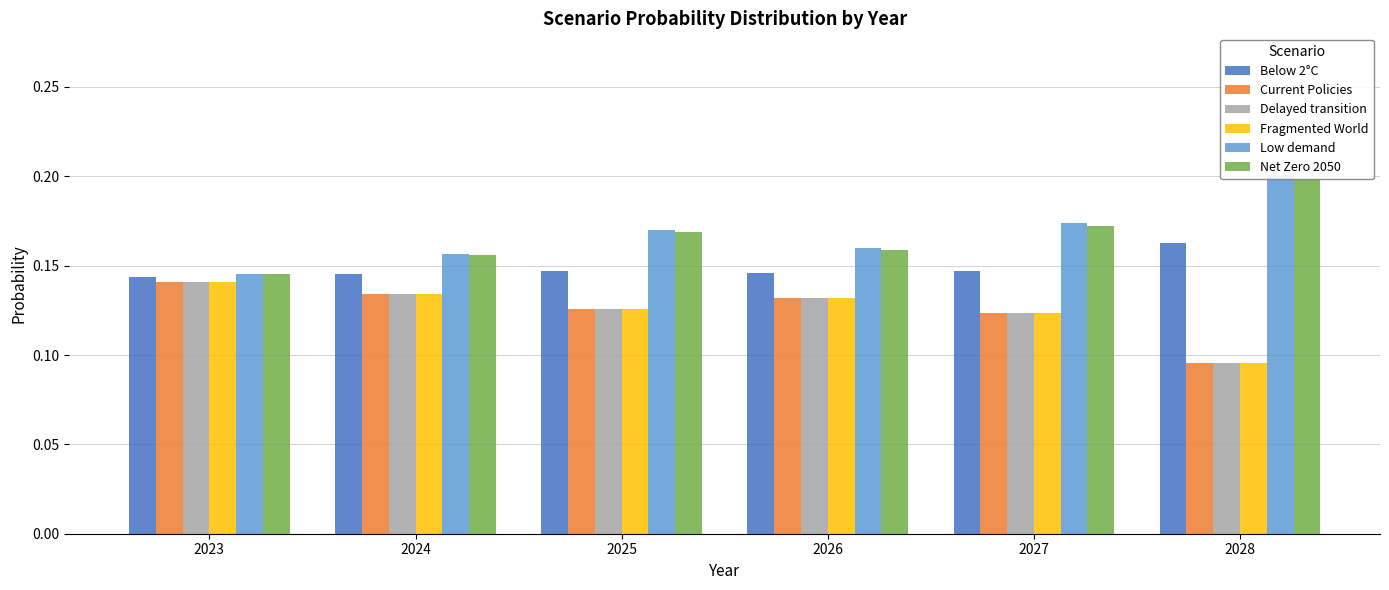

What is the total value across all series at 2024?

0.9